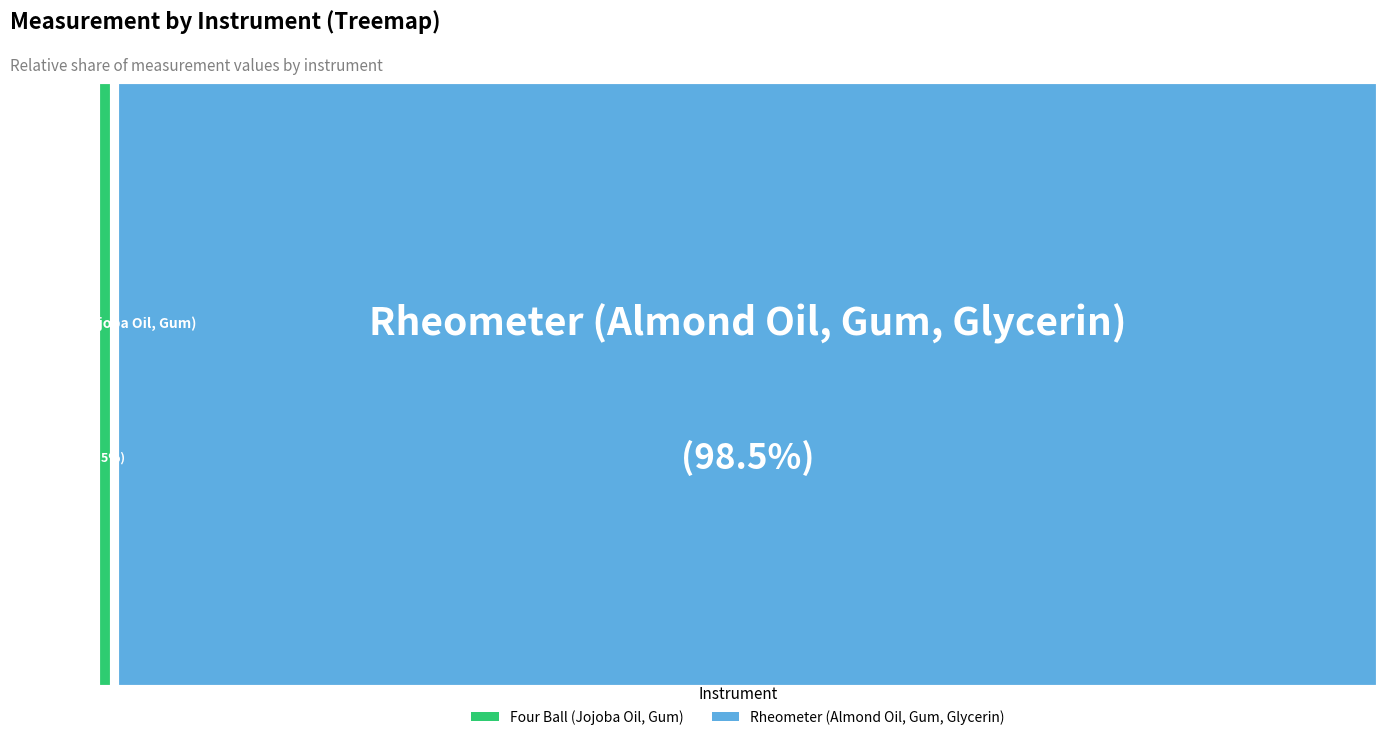

Count the number of slices in the pie.

2